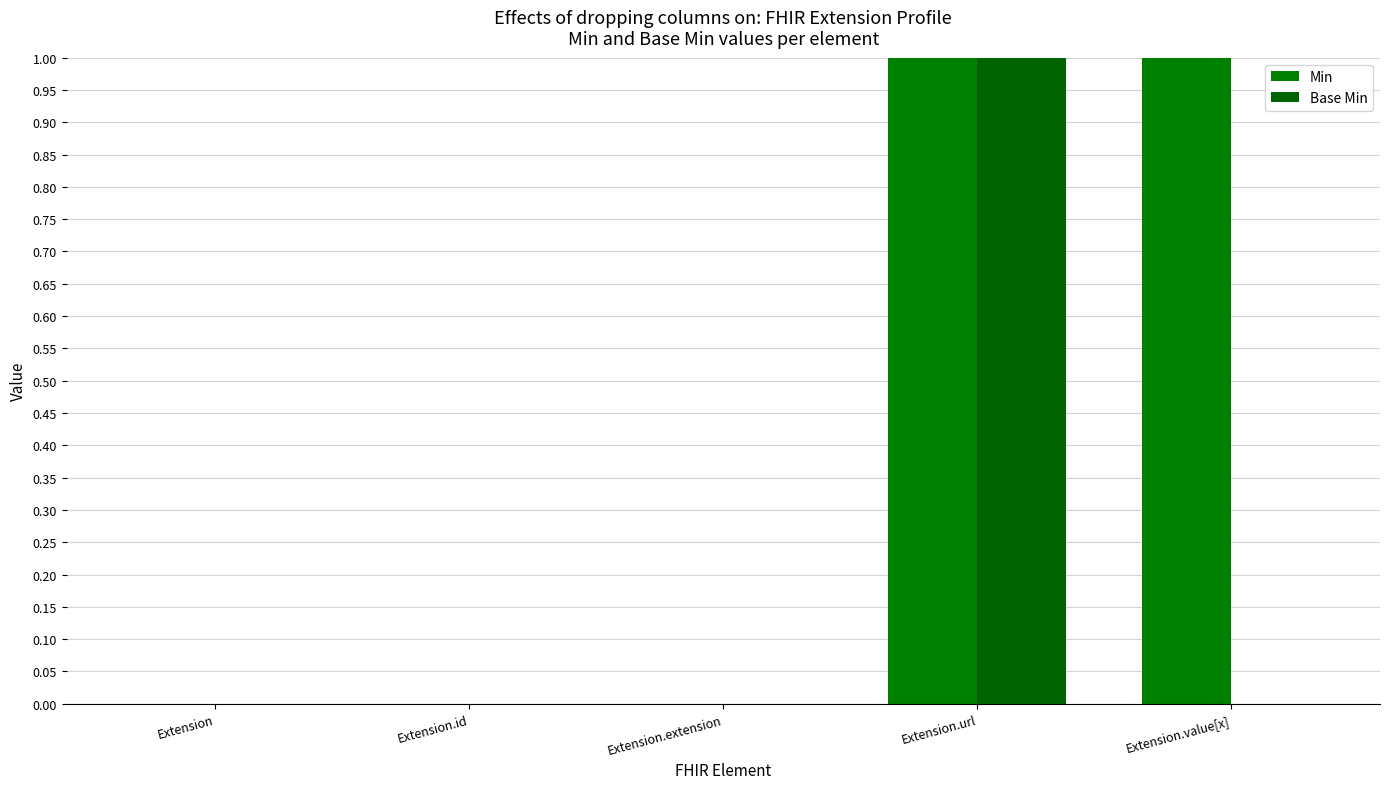

Count the Min values in the range 0 to 1.

5